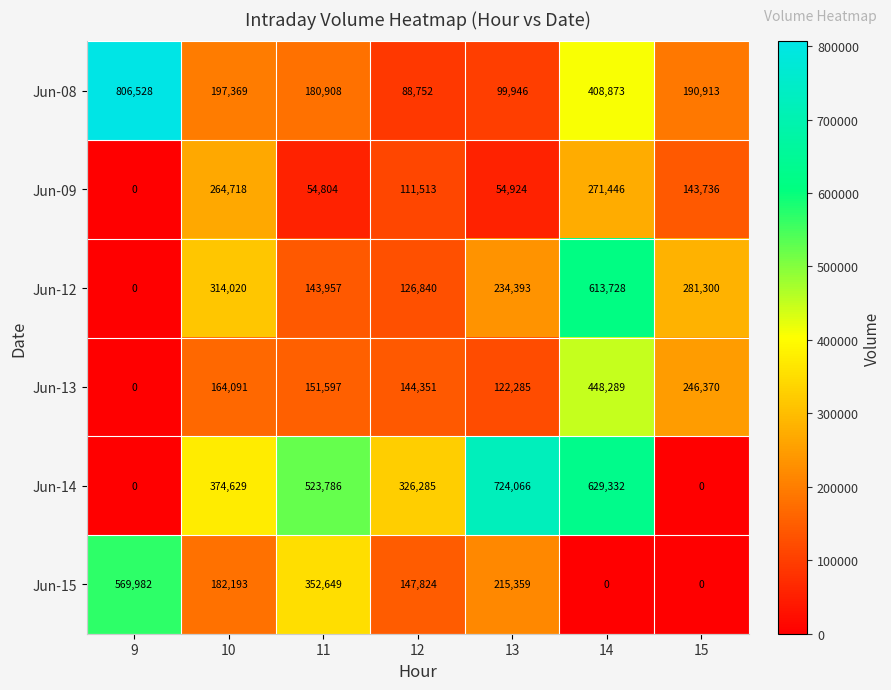

Read the Jun-15 value at 10.

182193